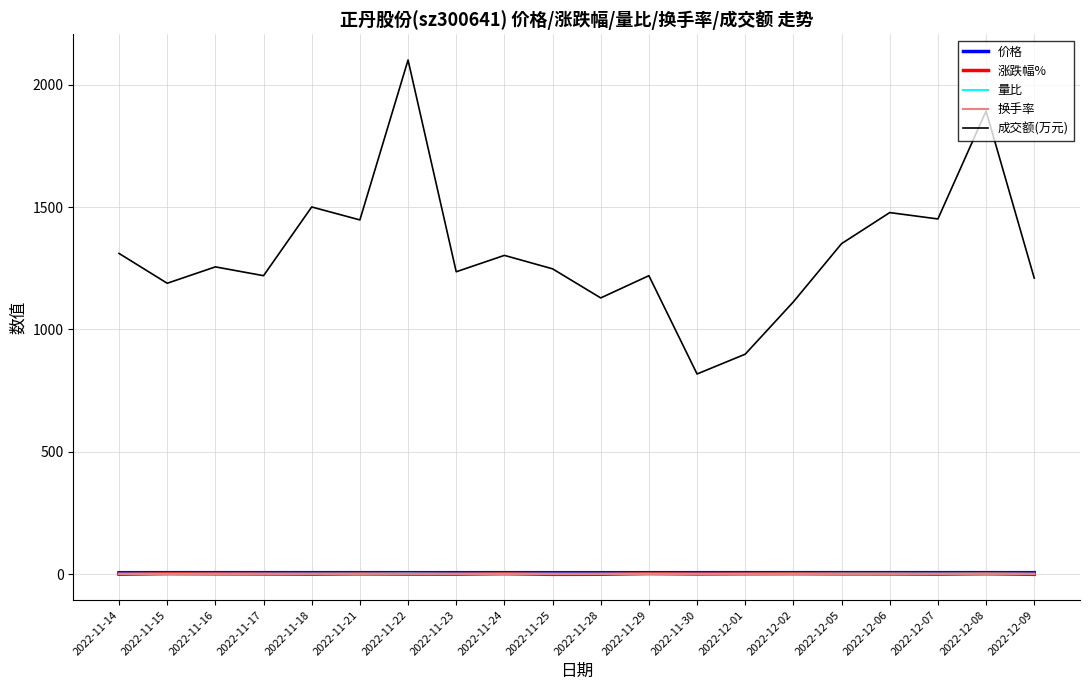

Between 2022-12-08 and 2022-12-09, which series saw the biggest shift?

成交额(万元)